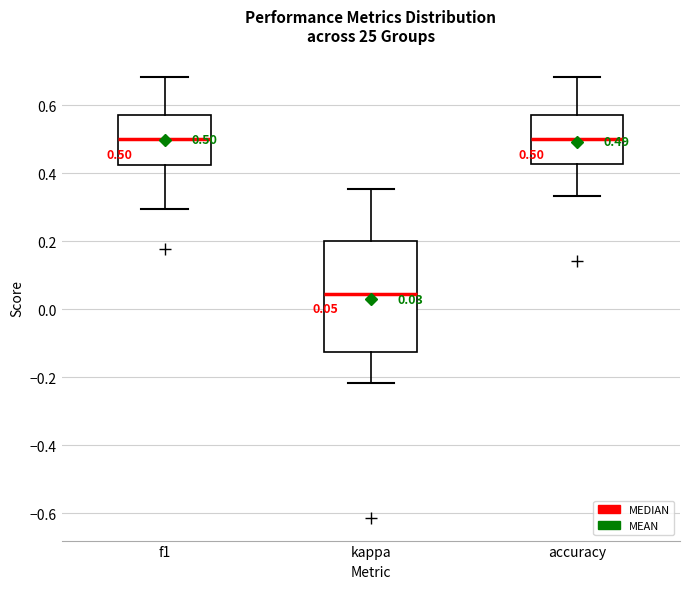

Which box's median line is the lowest?

kappa